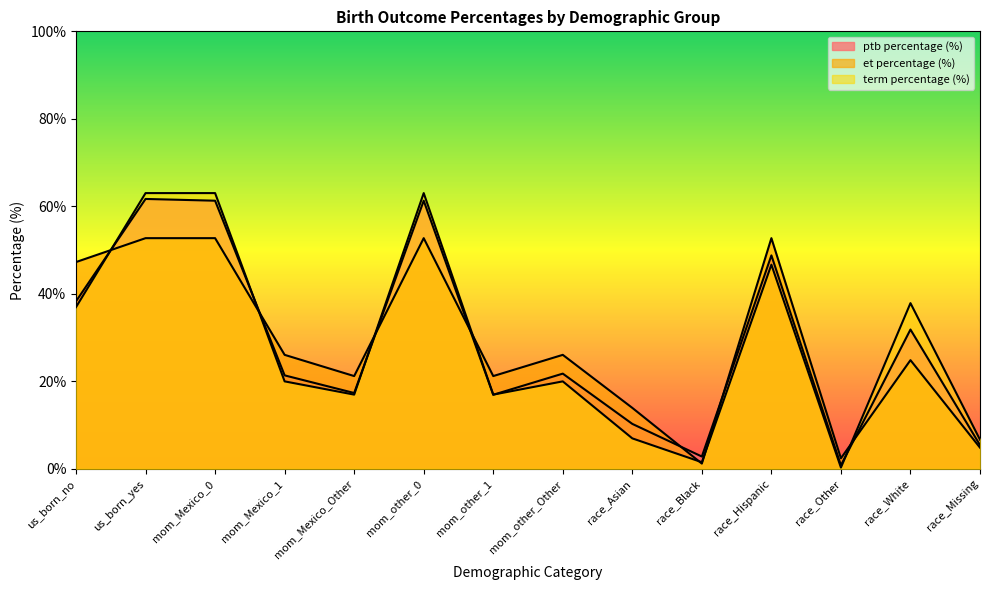

Which series changed the most between mom_Mexico_0 and race_Missing?

term percentage (%)